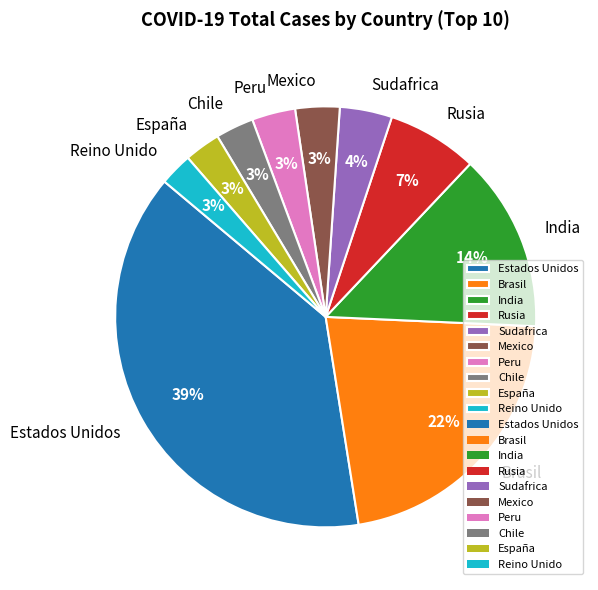

Which slice is the largest?

Estados Unidos